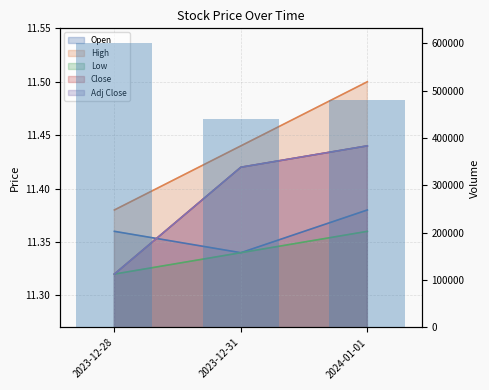

Rank the categories by value from lowest to highest.

2023-12-31, 2024-01-01, 2023-12-28